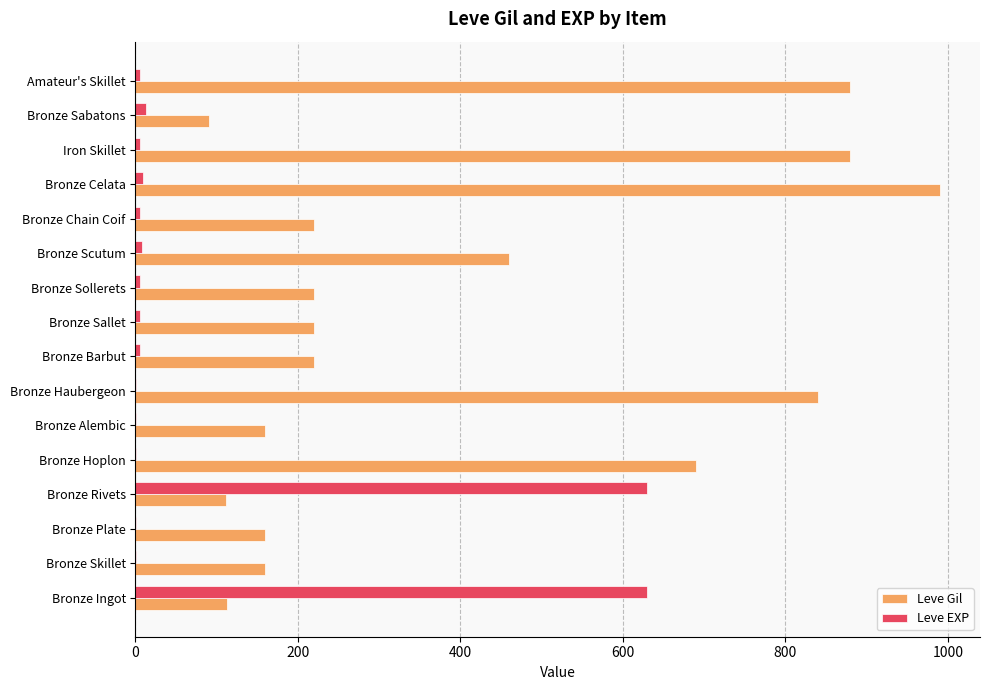

Which series has the widest spread of values?

Leve Gil